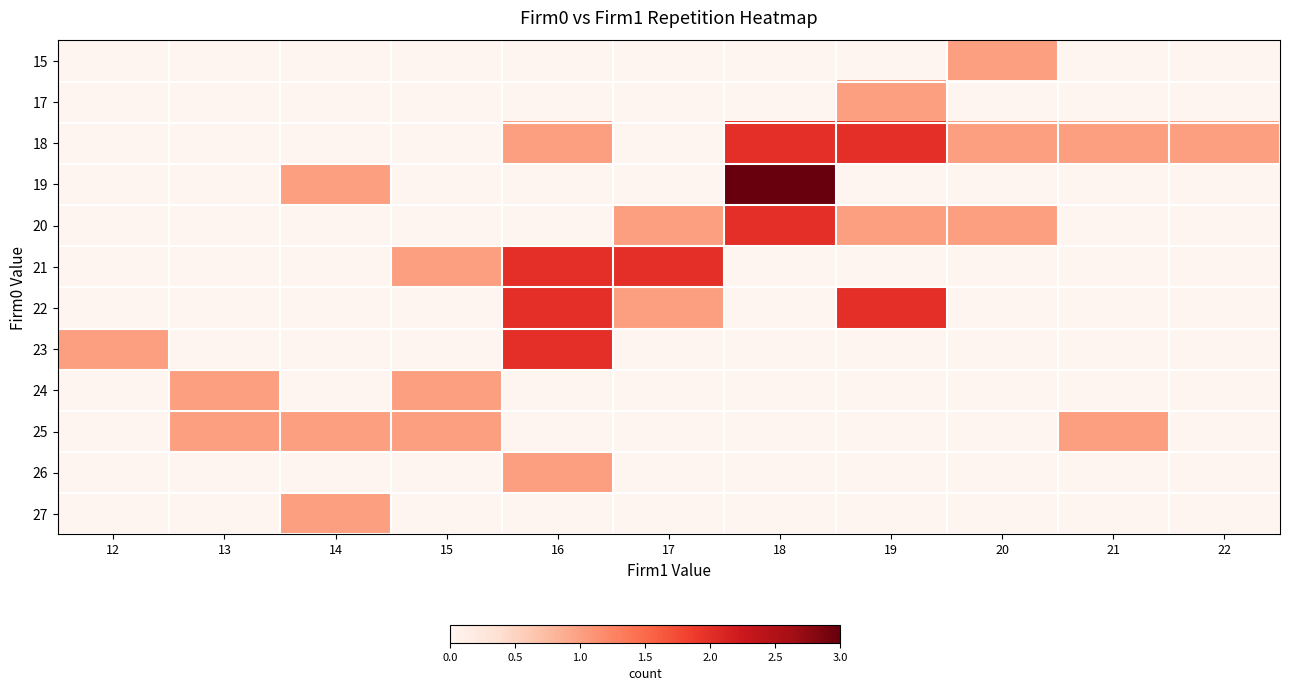

Reading right to left, transcribe all the data shown in this chart.

15: 22=0	21=0	20=1	19=0	18=0	17=0	16=0	15=0	14=0	13=0	12=0
17: 22=0	21=0	20=0	19=1	18=0	17=0	16=0	15=0	14=0	13=0	12=0
18: 22=1	21=1	20=1	19=2	18=2	17=0	16=1	15=0	14=0	13=0	12=0
19: 22=0	21=0	20=0	19=0	18=3	17=0	16=0	15=0	14=1	13=0	12=0
20: 22=0	21=0	20=1	19=1	18=2	17=1	16=0	15=0	14=0	13=0	12=0
21: 22=0	21=0	20=0	19=0	18=0	17=2	16=2	15=1	14=0	13=0	12=0
22: 22=0	21=0	20=0	19=2	18=0	17=1	16=2	15=0	14=0	13=0	12=0
23: 22=0	21=0	20=0	19=0	18=0	17=0	16=2	15=0	14=0	13=0	12=1
24: 22=0	21=0	20=0	19=0	18=0	17=0	16=0	15=1	14=0	13=1	12=0
25: 22=0	21=1	20=0	19=0	18=0	17=0	16=0	15=1	14=1	13=1	12=0
26: 22=0	21=0	20=0	19=0	18=0	17=0	16=1	15=0	14=0	13=0	12=0
27: 22=0	21=0	20=0	19=0	18=0	17=0	16=0	15=0	14=1	13=0	12=0